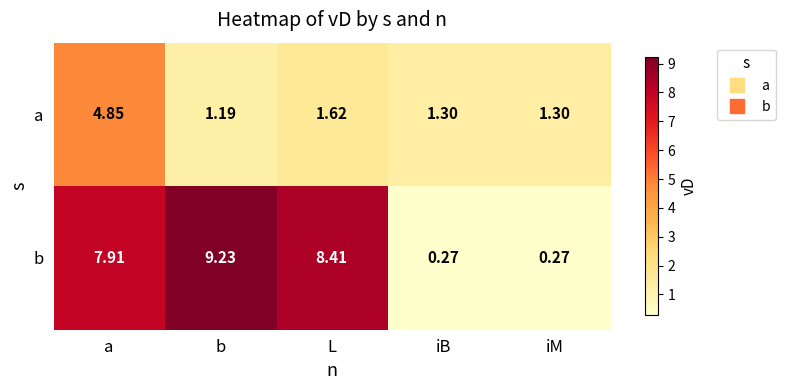

At which label does b first exceed 7?

a